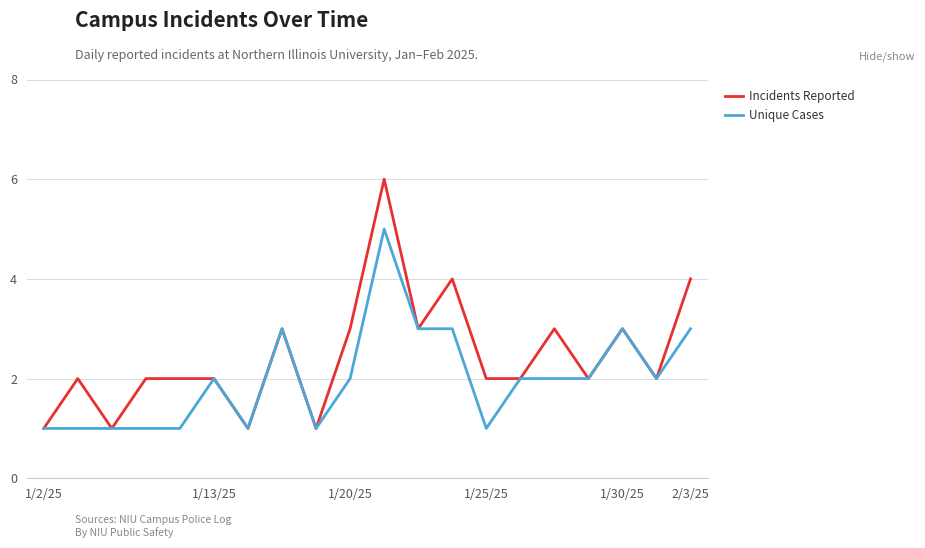

List the series in order of their peak value, highest first.

Incidents Reported, Unique Cases